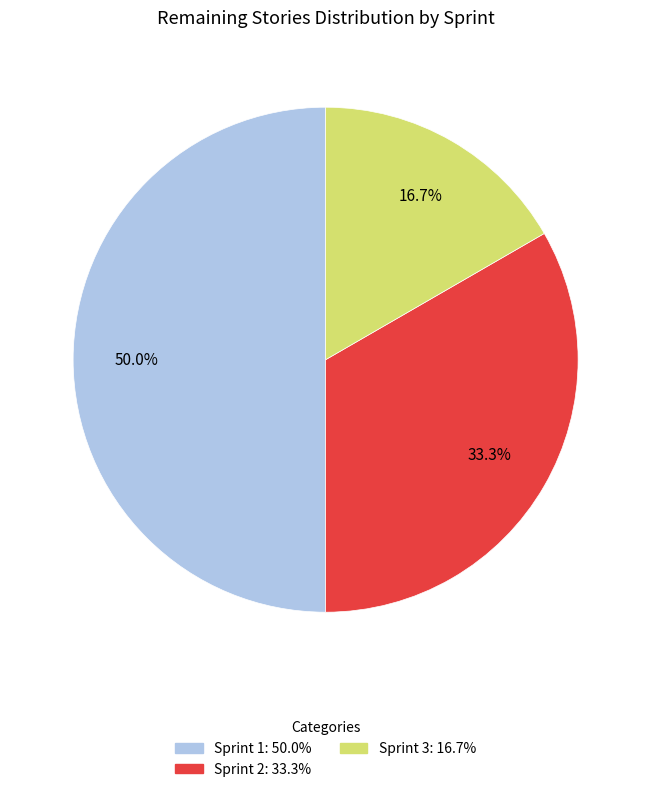

Count the number of slices in the pie.

3